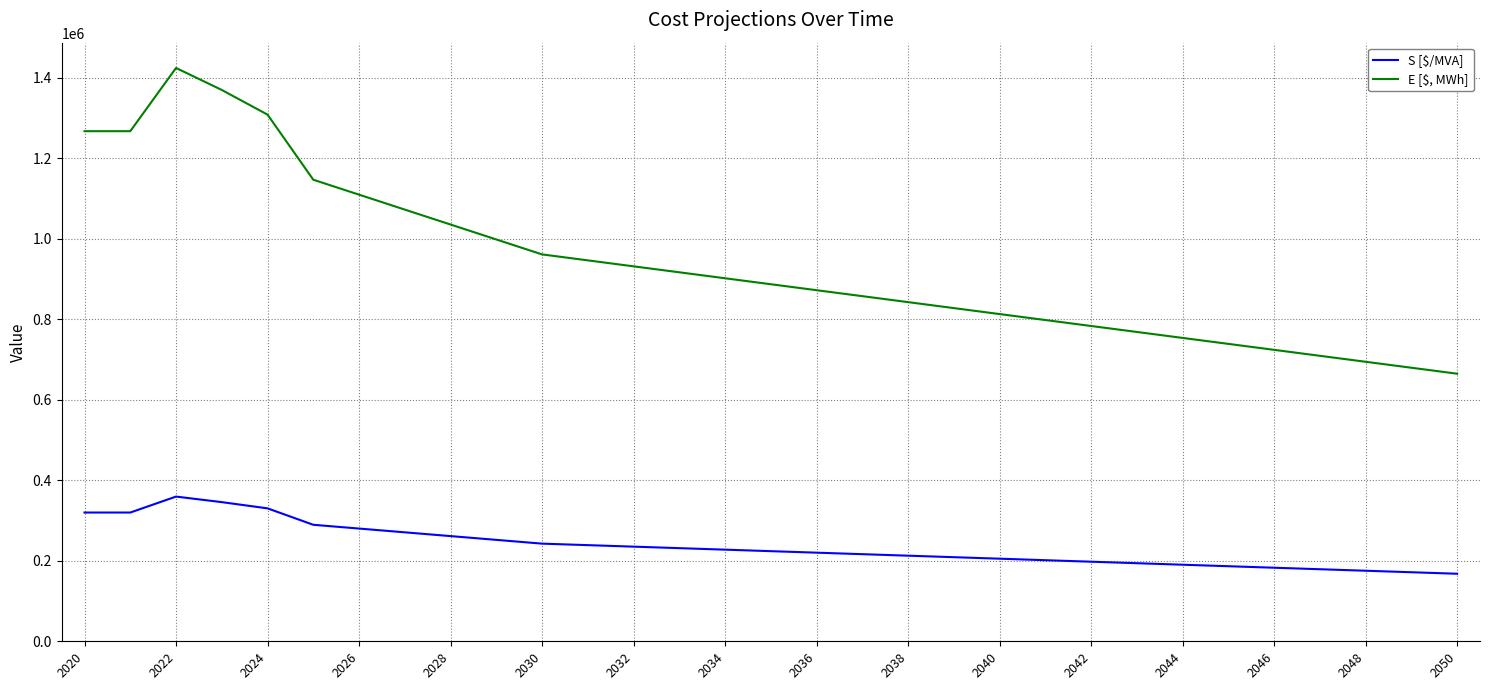

How many values in the E [$, MWh] series exceed 887107?

16